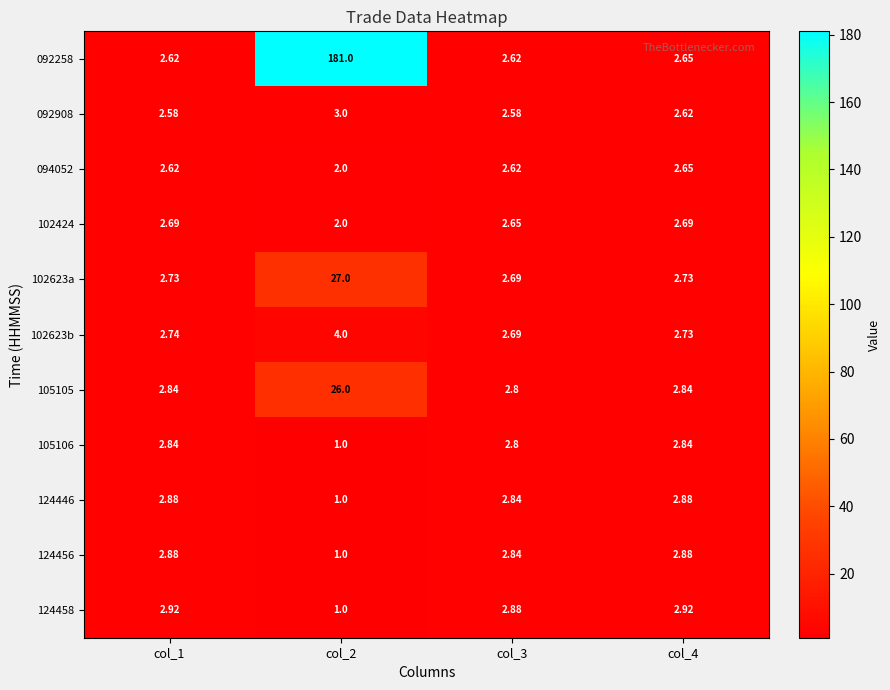

Is the value of 124456 at col_2 greater than the value of 102623a at col_2?

No